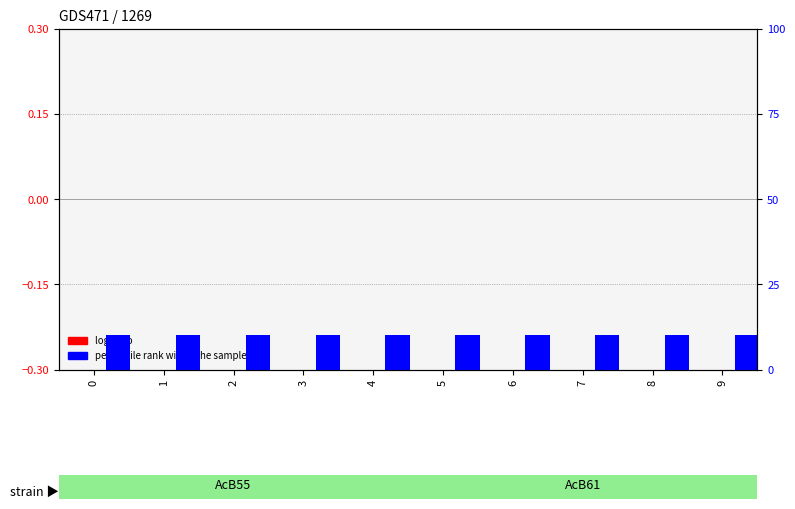

What are all the series names shown in the legend?

log ratio, percentile rank within the sample